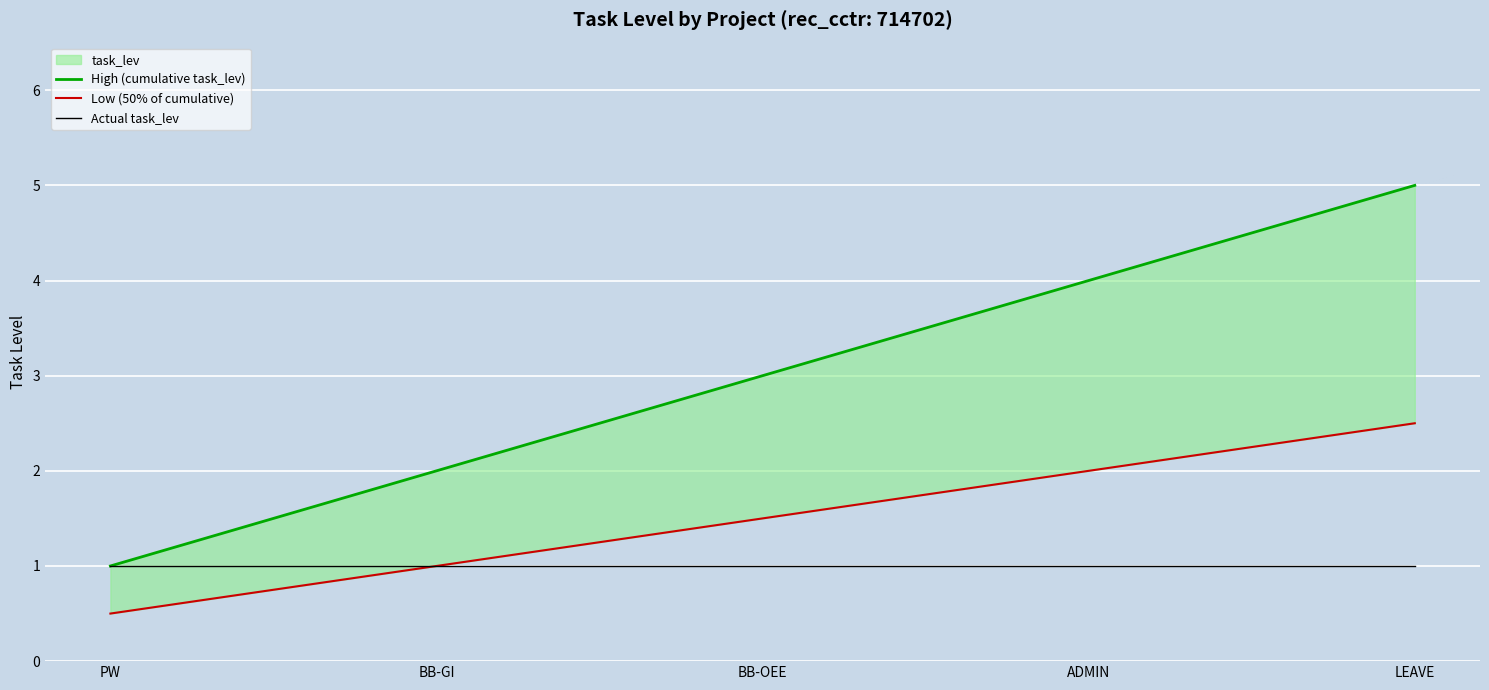

Between PW and BB-OEE, which series saw the biggest shift?

High (cumulative task_lev)